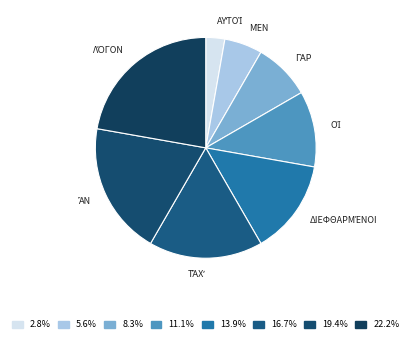

Does any single category account for the majority?

No